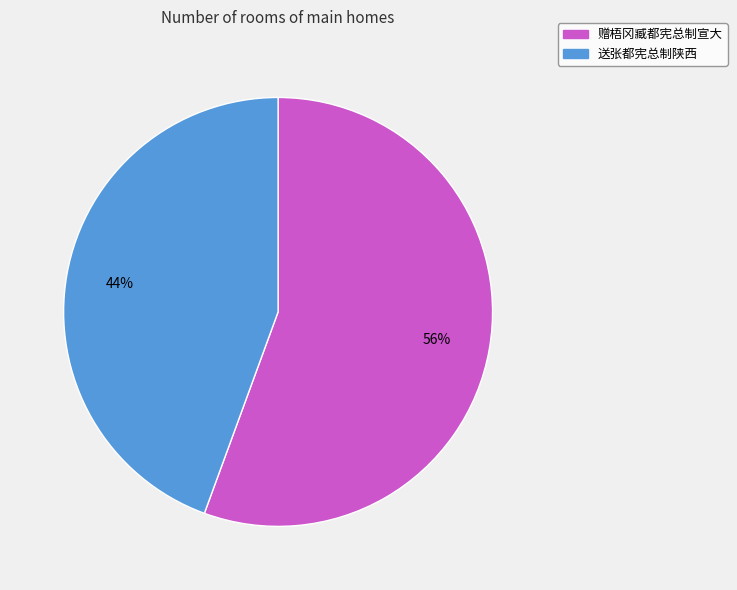

To the nearest percent, what is the combined percentage of 赠梧冈臧都宪总制宣大 and 送张都宪总制陕西?

100%